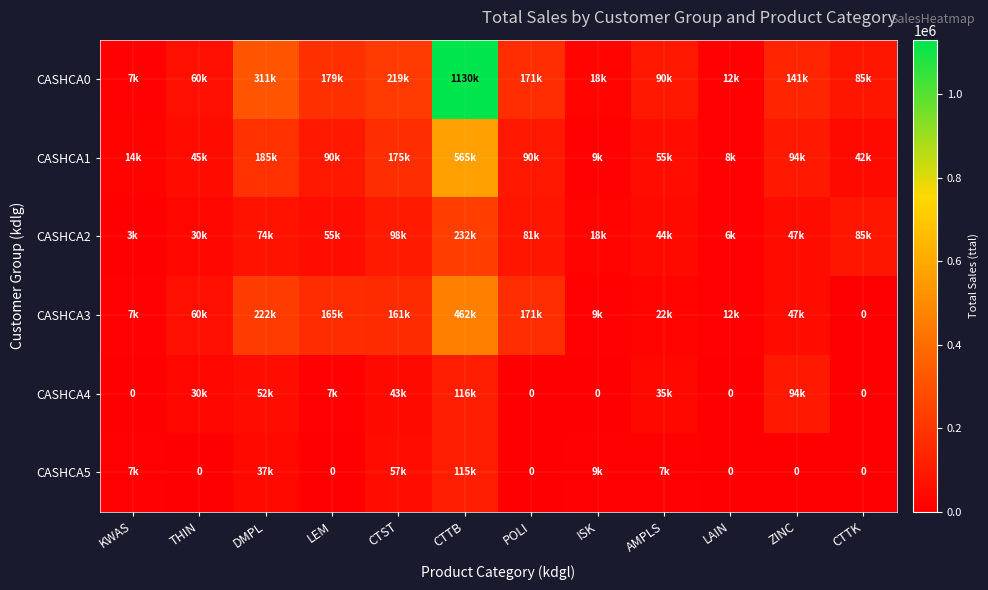

At which category does the chart reach its minimum across all series?

CTTK